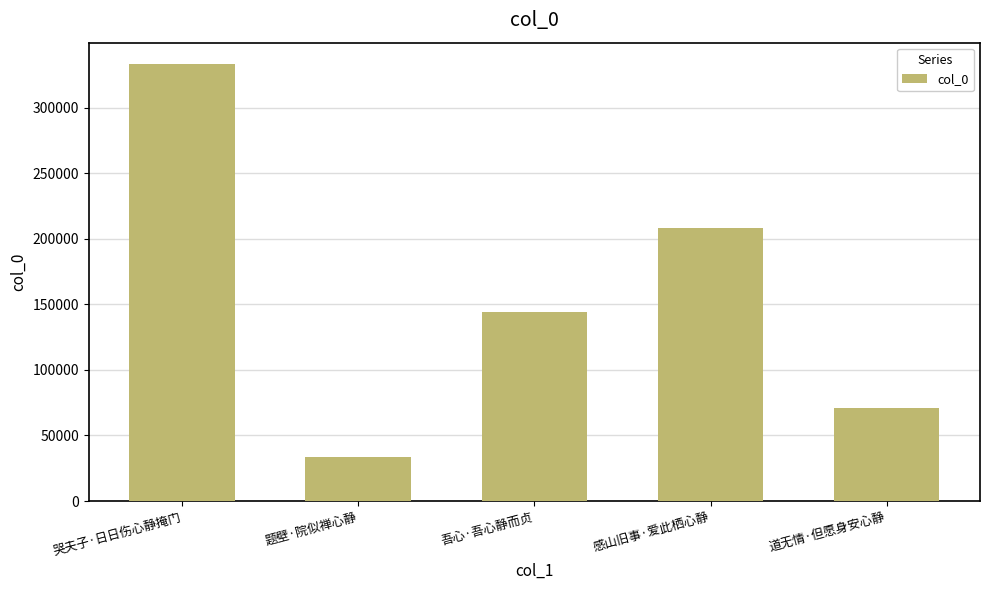

Read the value at 哭夫子·日日伤心静掩门.

333185